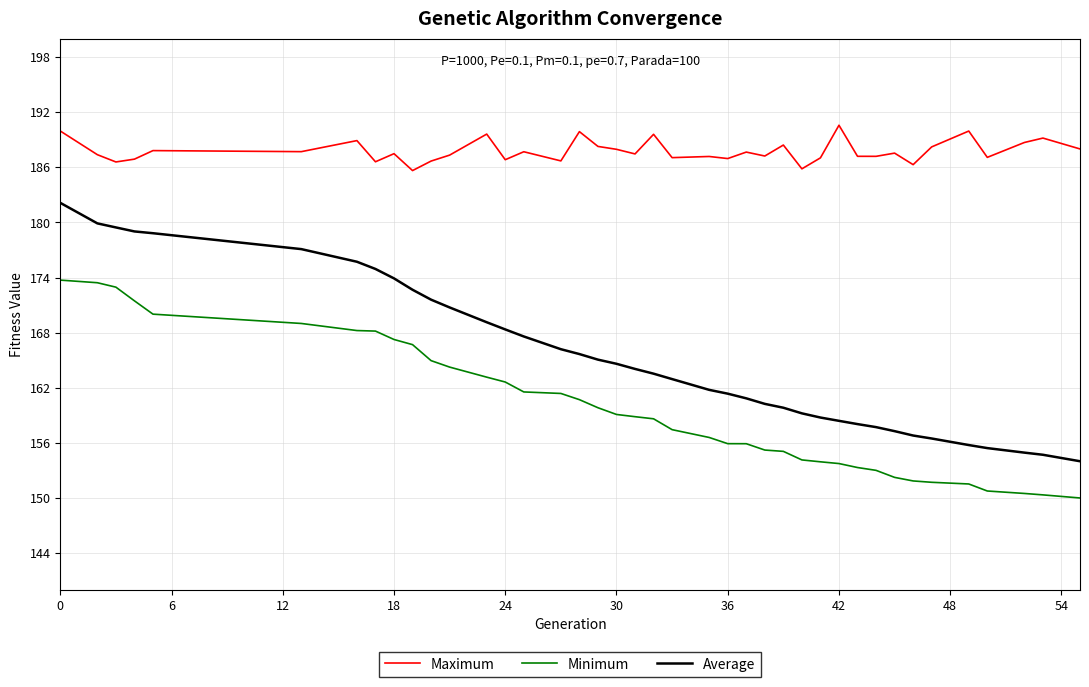

What is the difference between the maximum and minimum values in the Maximum series?

4.9